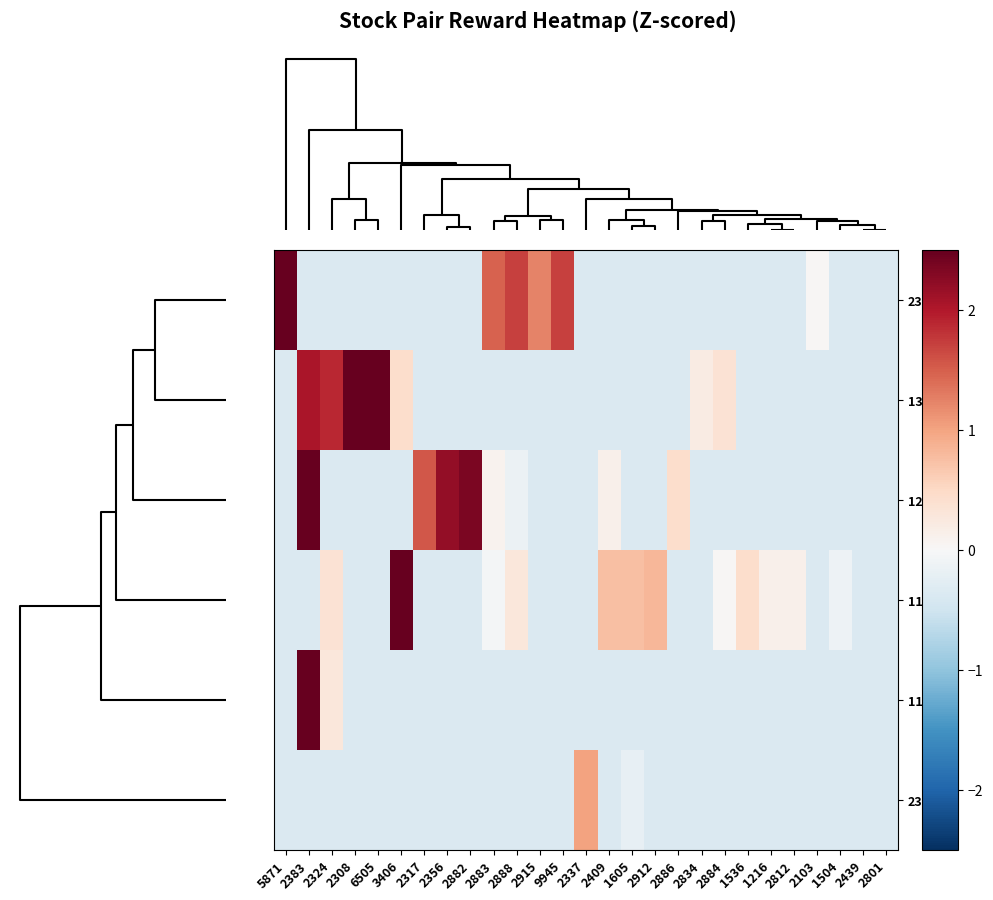

What is the minimum value shown in the chart?

-0.4